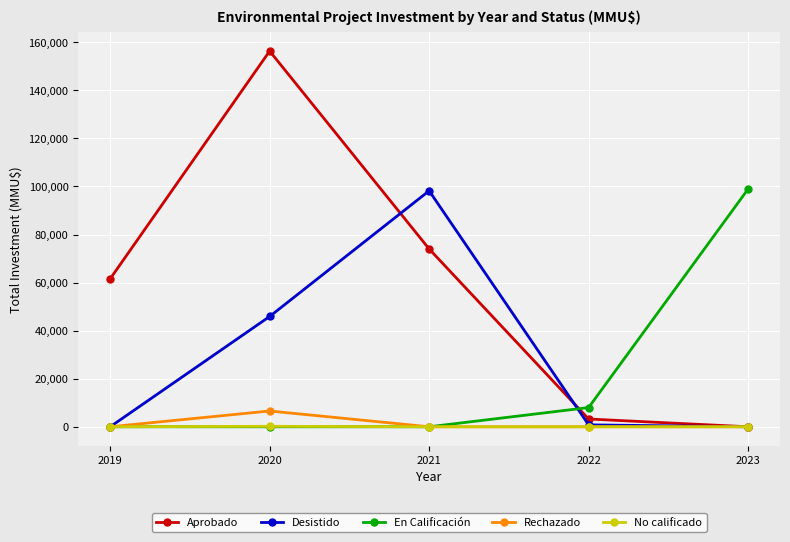

Which category has the highest value in the Desistido series?

2021